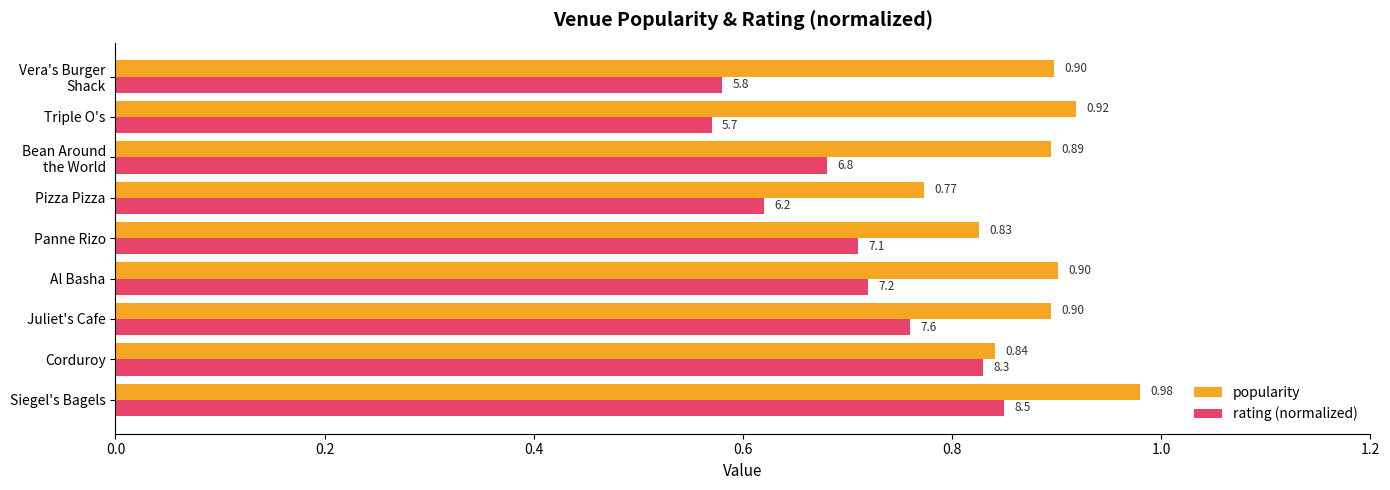

Which series has the largest total across all categories?

popularity